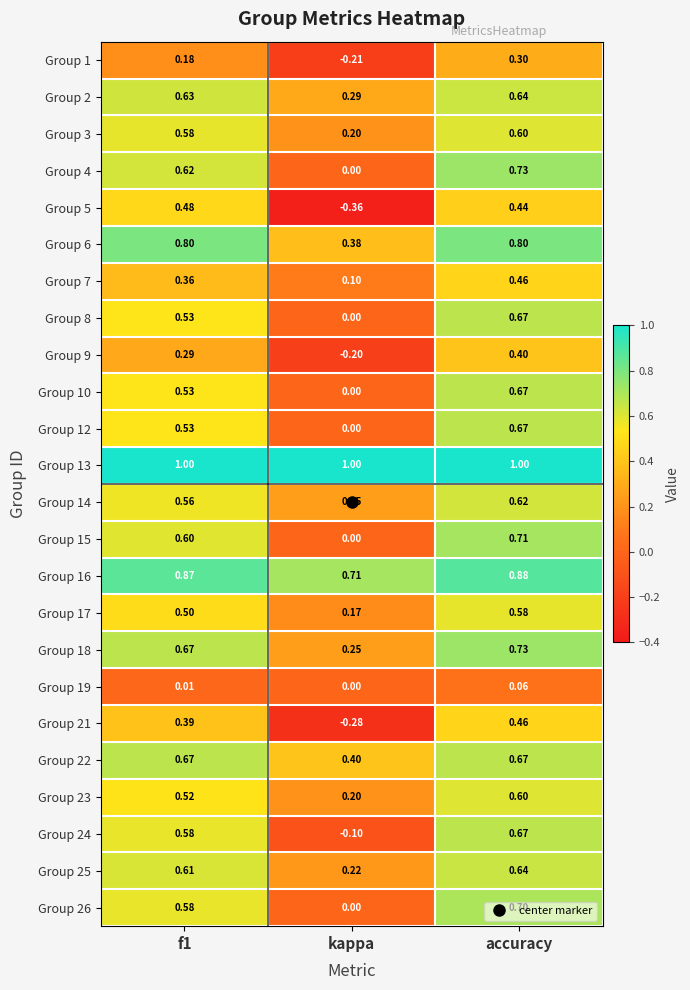

Which category has the lowest value across all series?

kappa